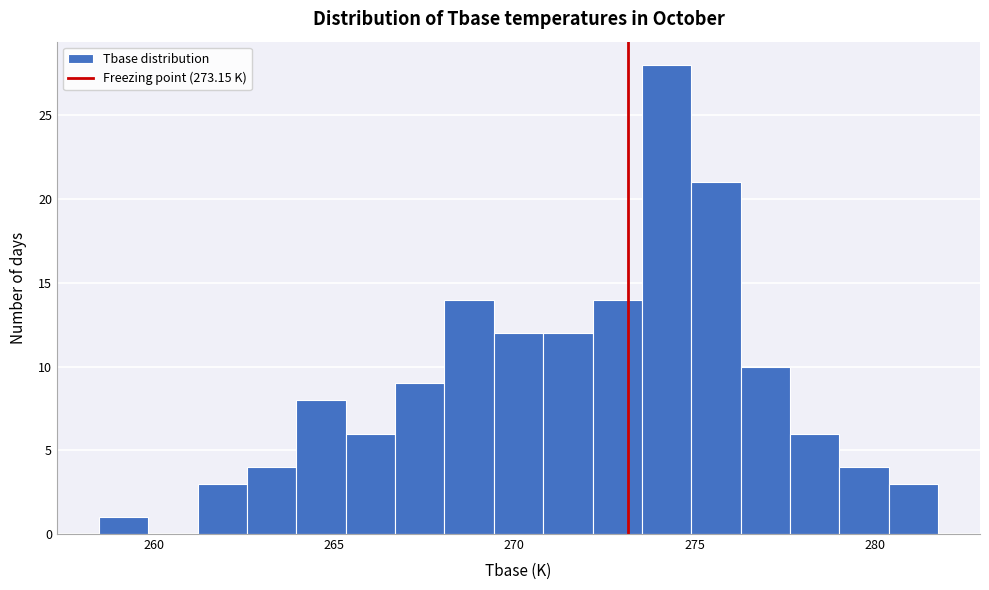

Read against the x-axis, roughly where is the centre of the tallest bar?

274.0